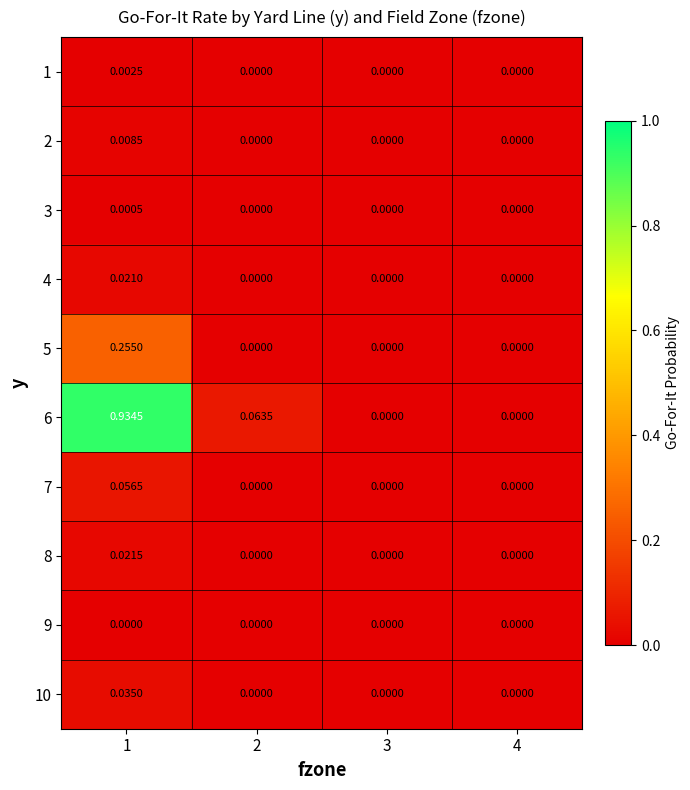

At 1, list the series in order from smallest to largest.

9, 3, 1, 2, 4, 8, 10, 7, 5, 6